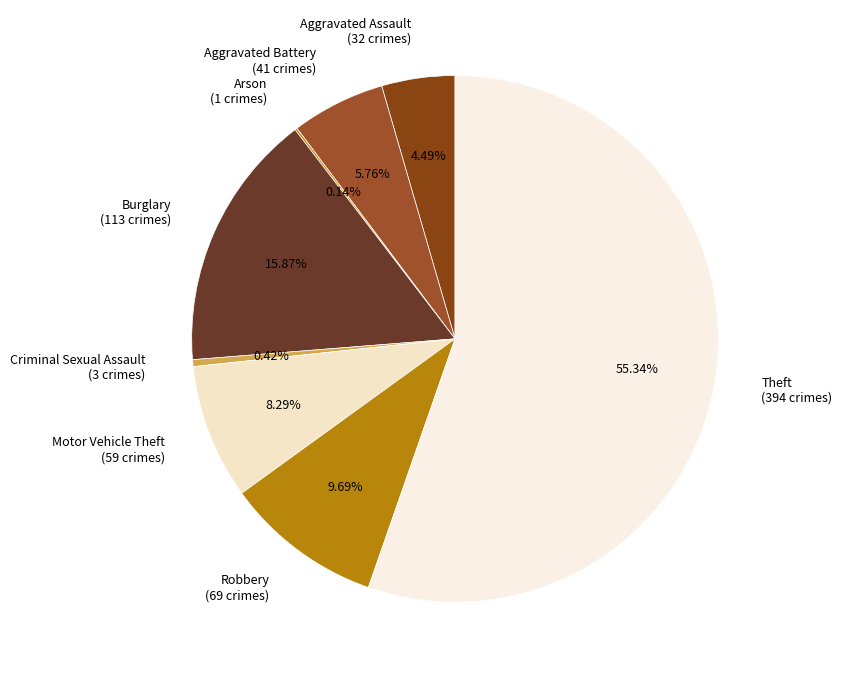

Combined, do Aggravated Battery and Criminal Sexual Assault account for over 50%?

No